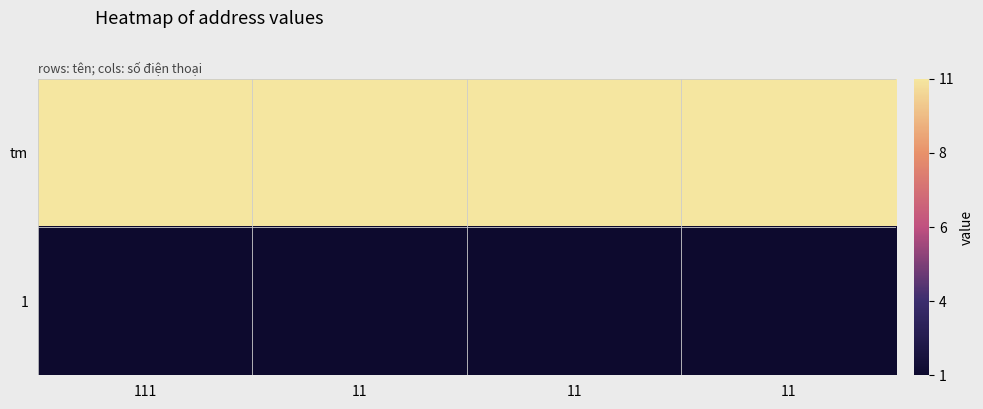

Reading left to right, extract all data points from this chart.

tm: 111=11	11=11	11=11	11=11
1: 111=1	11=1	11=1	11=1